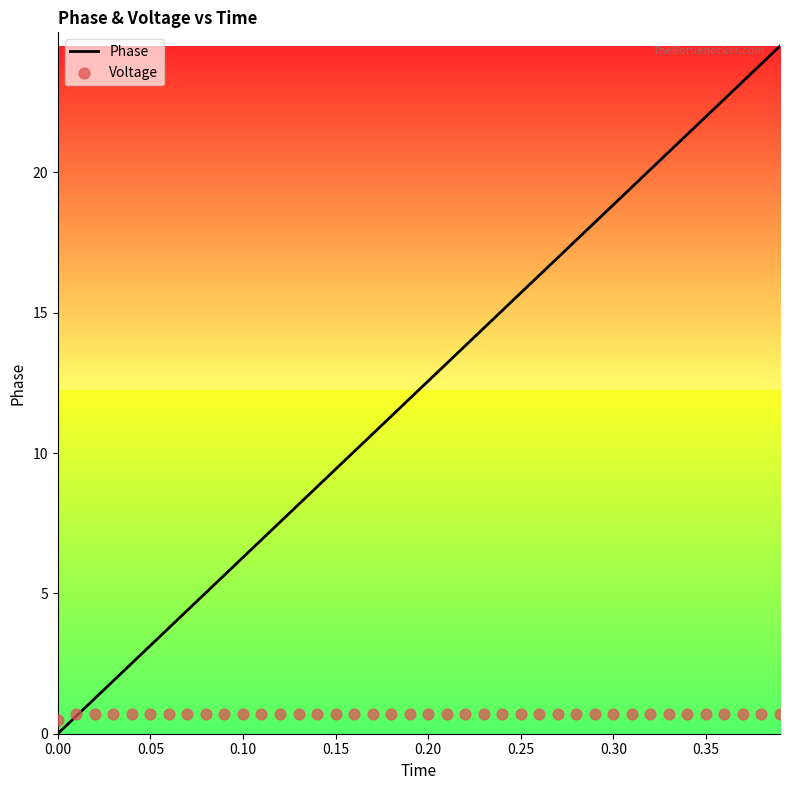

Which series has the largest total across all categories?

Phase